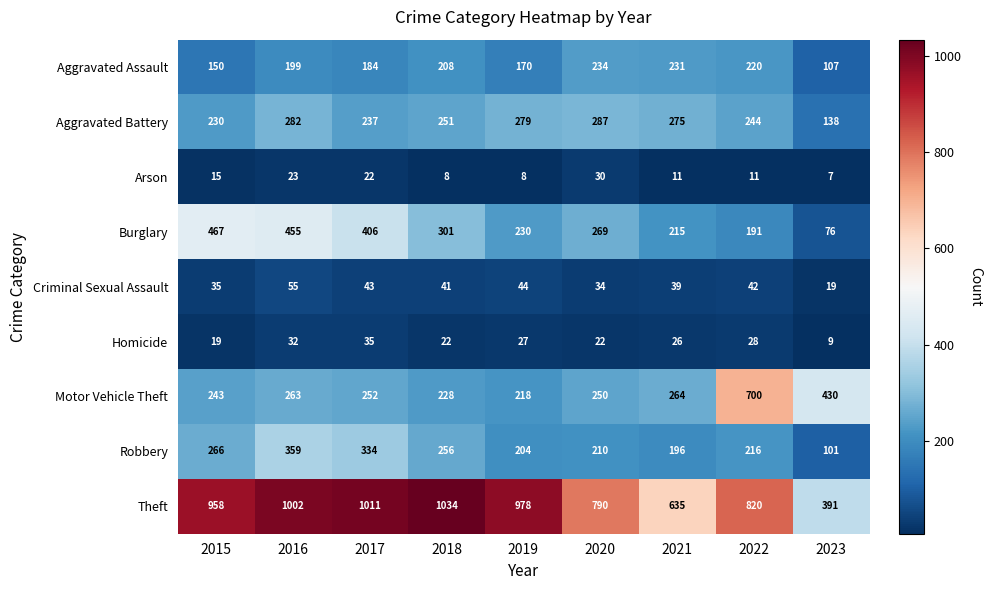

What is the sum of all Aggravated Battery values?

2223